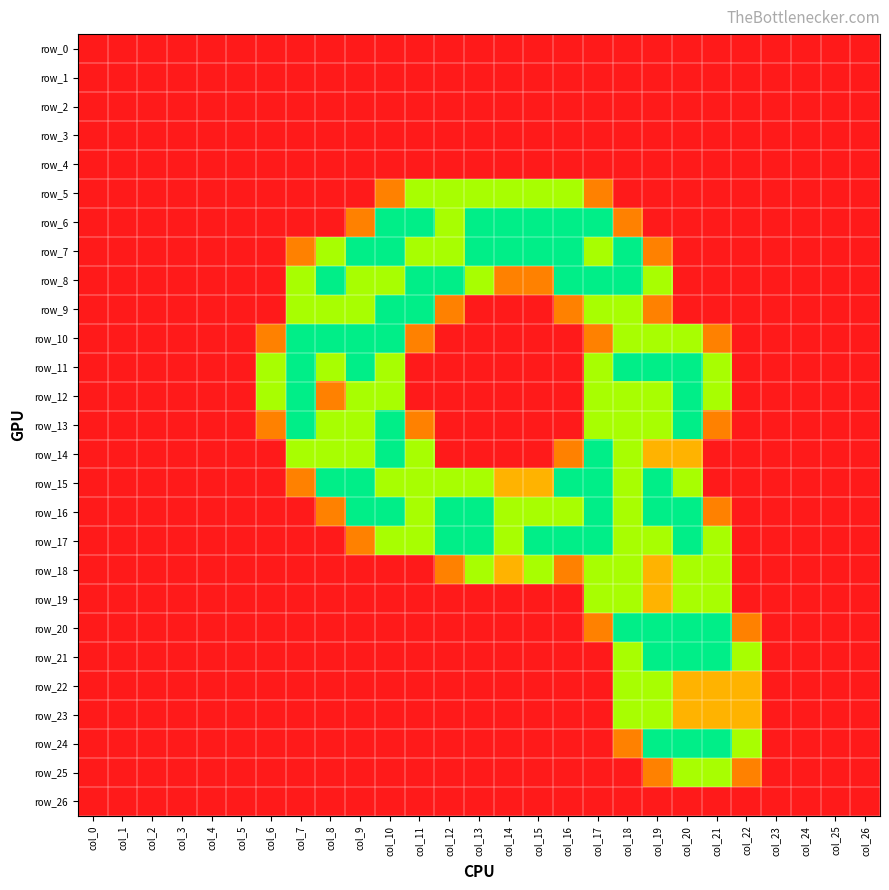

Which has a higher value, col_18 or col_20?

col_18